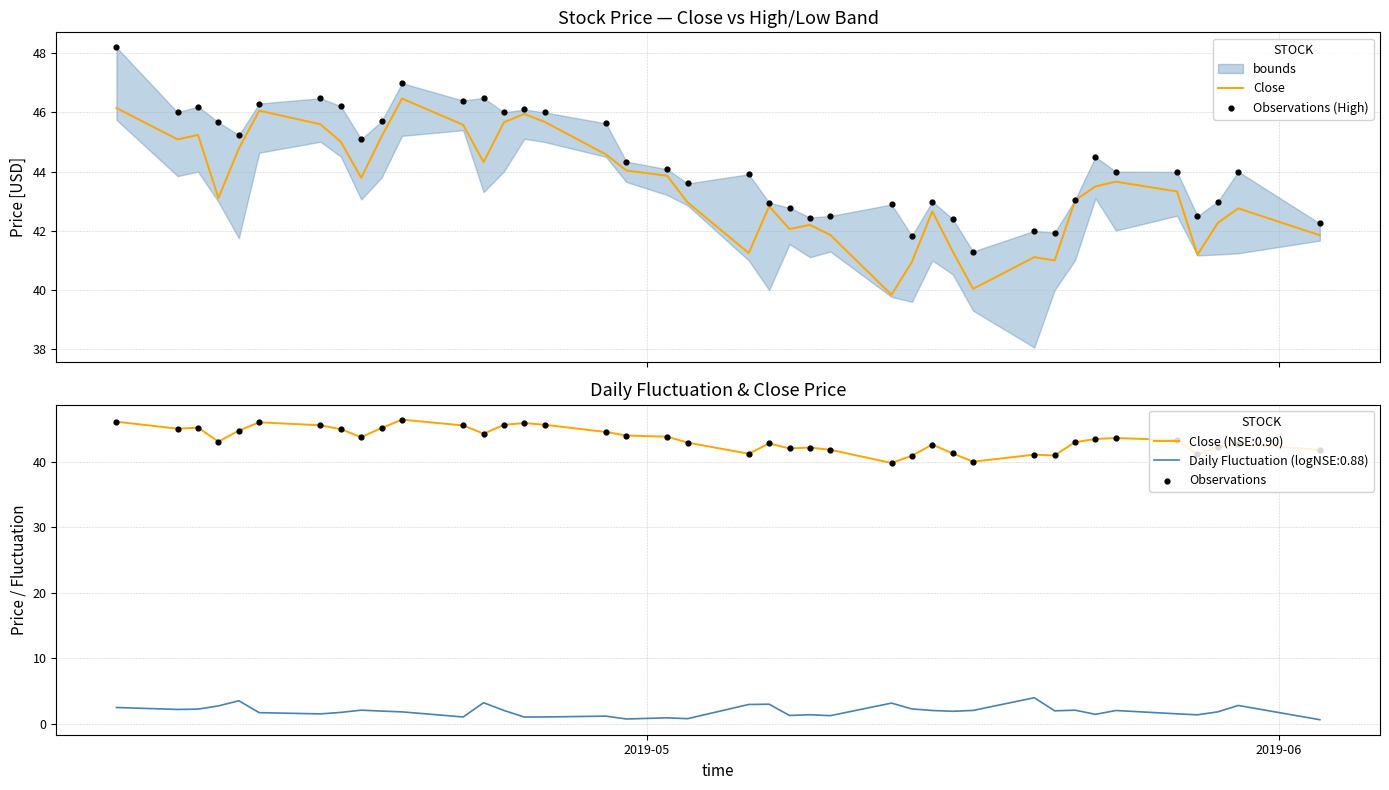

Which series contains the lowest Y value?

Close